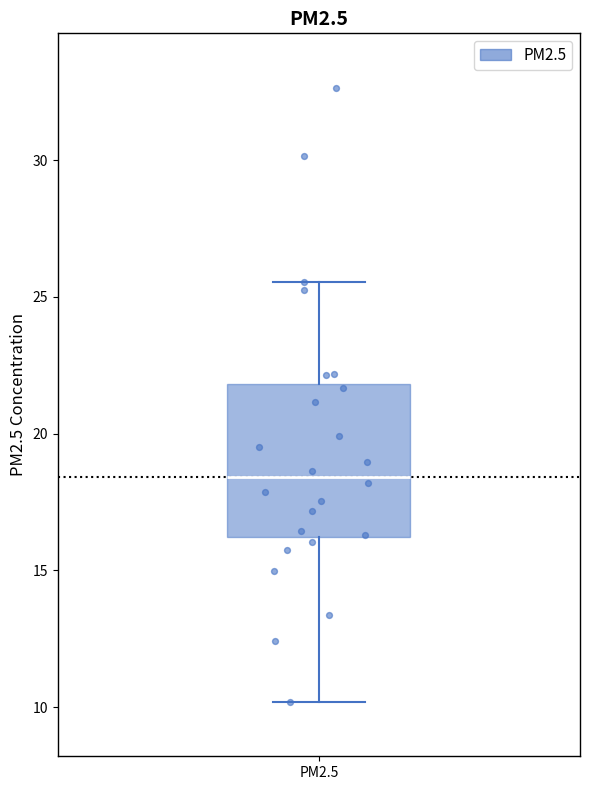

Transcribe this box plot: give where the median line is, the range the box spans, and where the two whiskers end, as read against the y-axis. The values are not printed on the chart, so give them approximately, as read against the axis.

median 18.5, box 16.0 to 22.0, whiskers 10.0 to 25.5